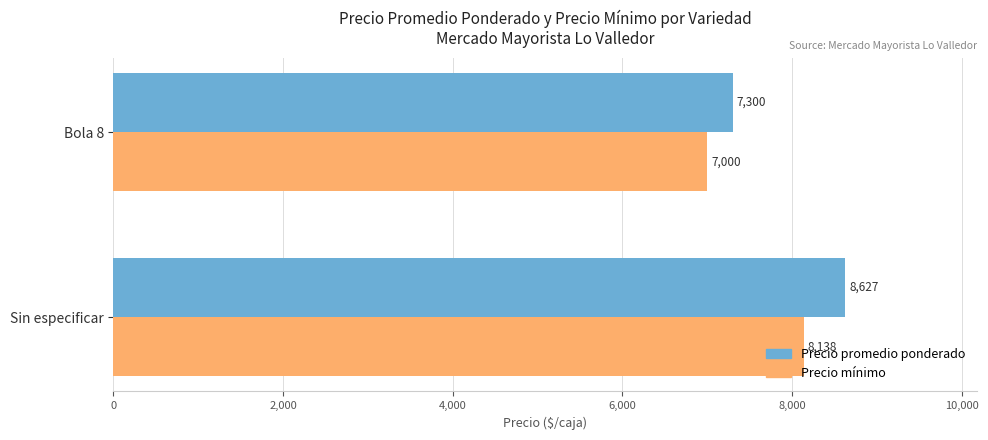

Which series has the widest spread of values?

Precio promedio ponderado